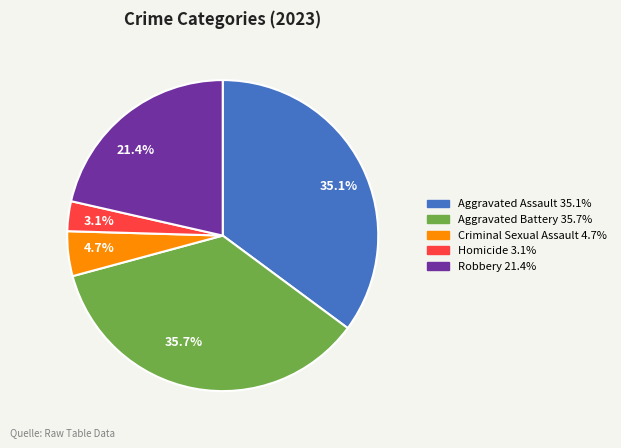

What is the ratio of the value at Criminal Sexual Assault to the value at Aggravated Assault?

0.1